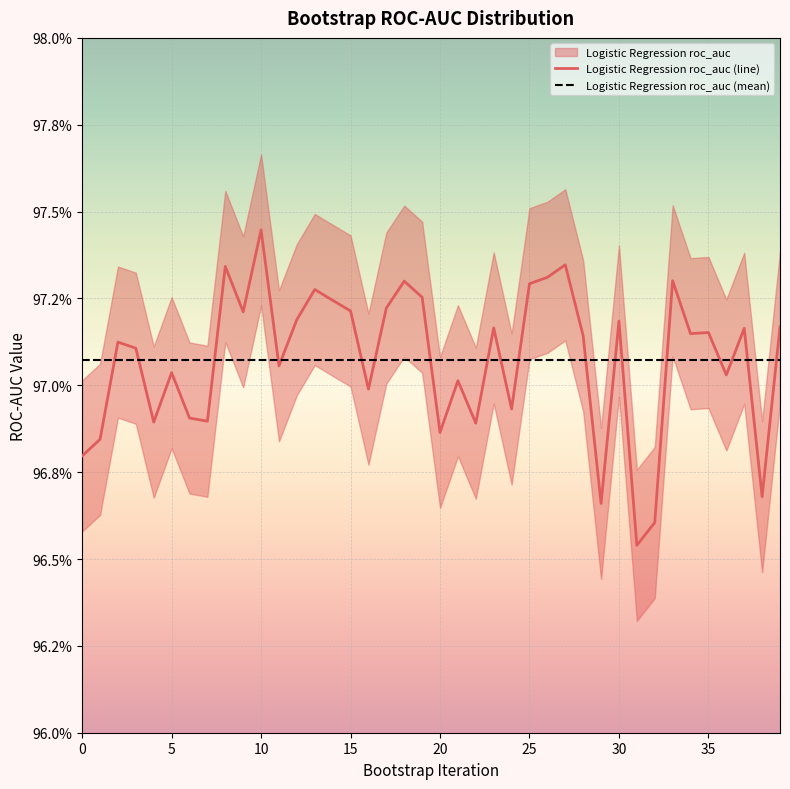

True or false: the data shows 0.6 at 4.

False